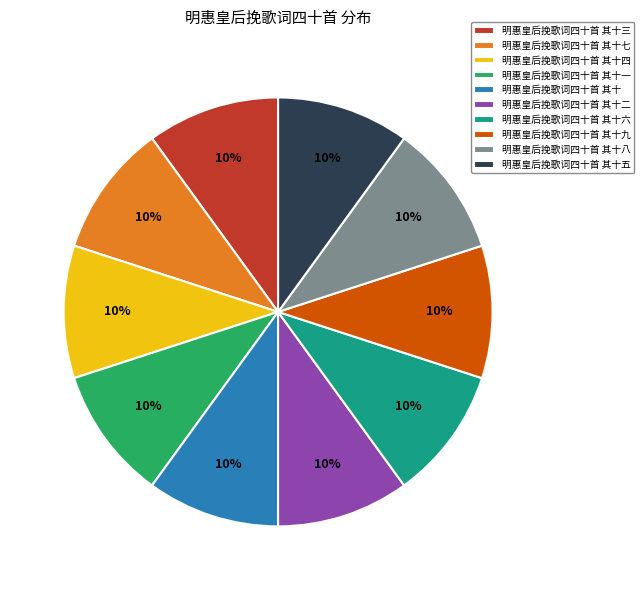

To the nearest percent, what portion does 明惠皇后挽歌词四十首 其十二 represent?

10%